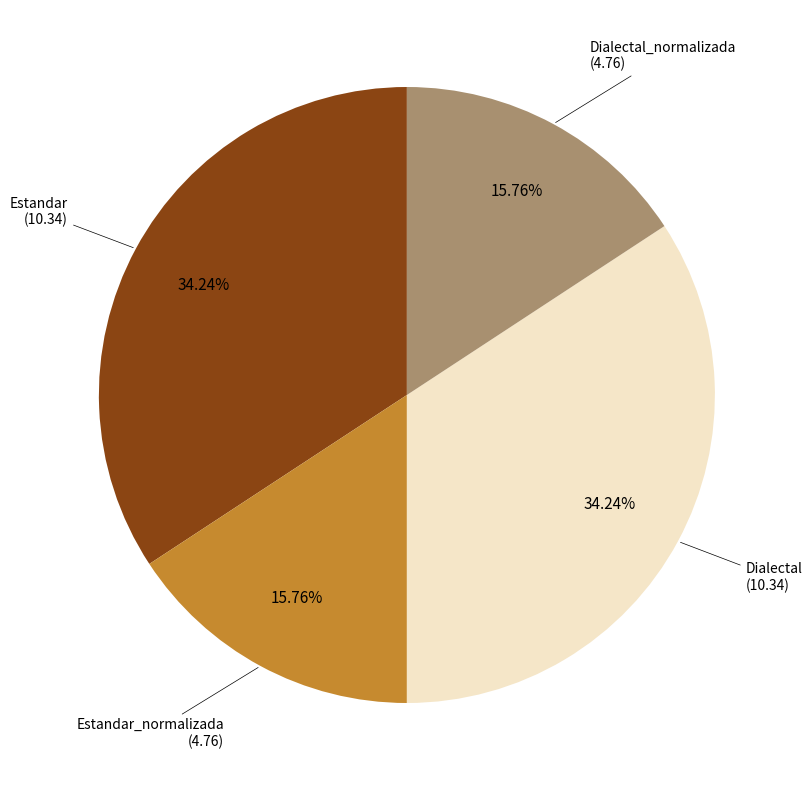

Is there any slice that represents more than half of the pie?

No